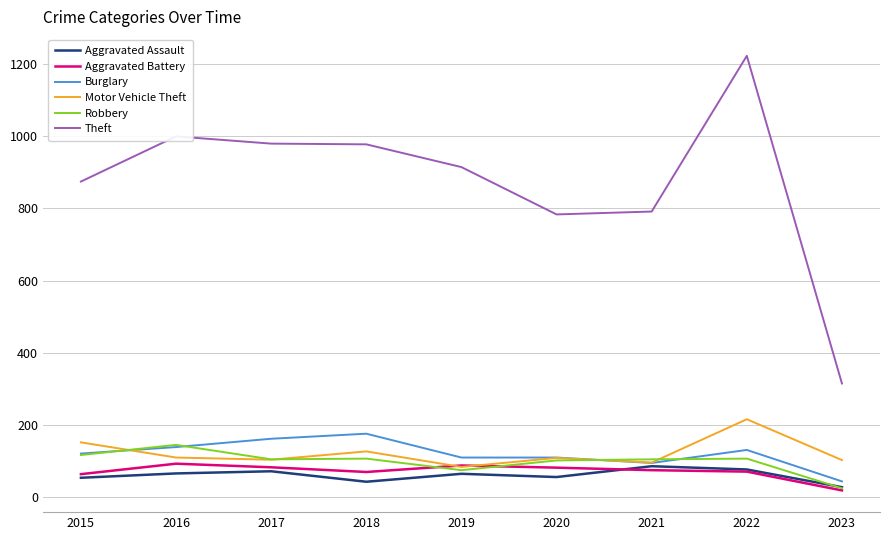

What is the total value across all series at 2021?

1248